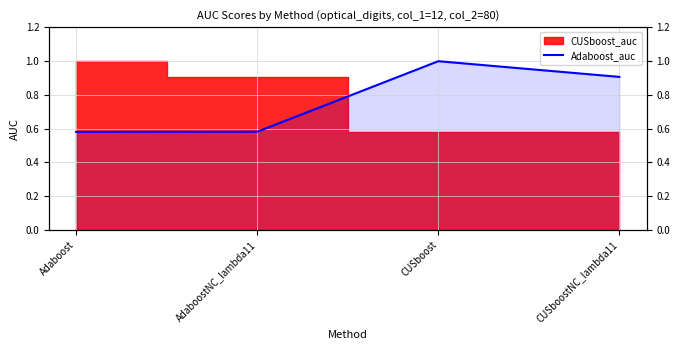

What is the difference between the maximum and minimum values?

0.4